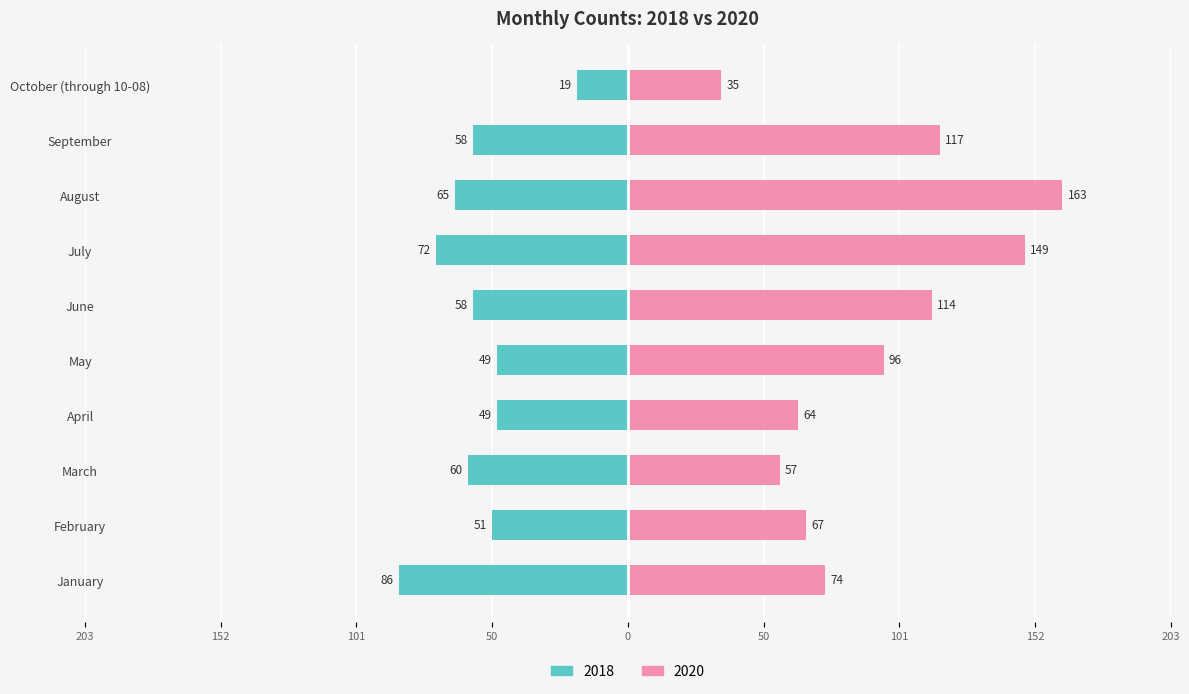

What is the value of the 2020 bar at the 4th from the left?

64